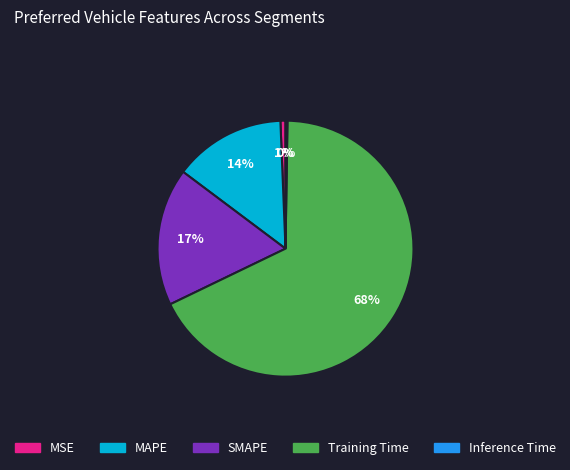

Which has a higher value, Training Time or MSE?

Training Time